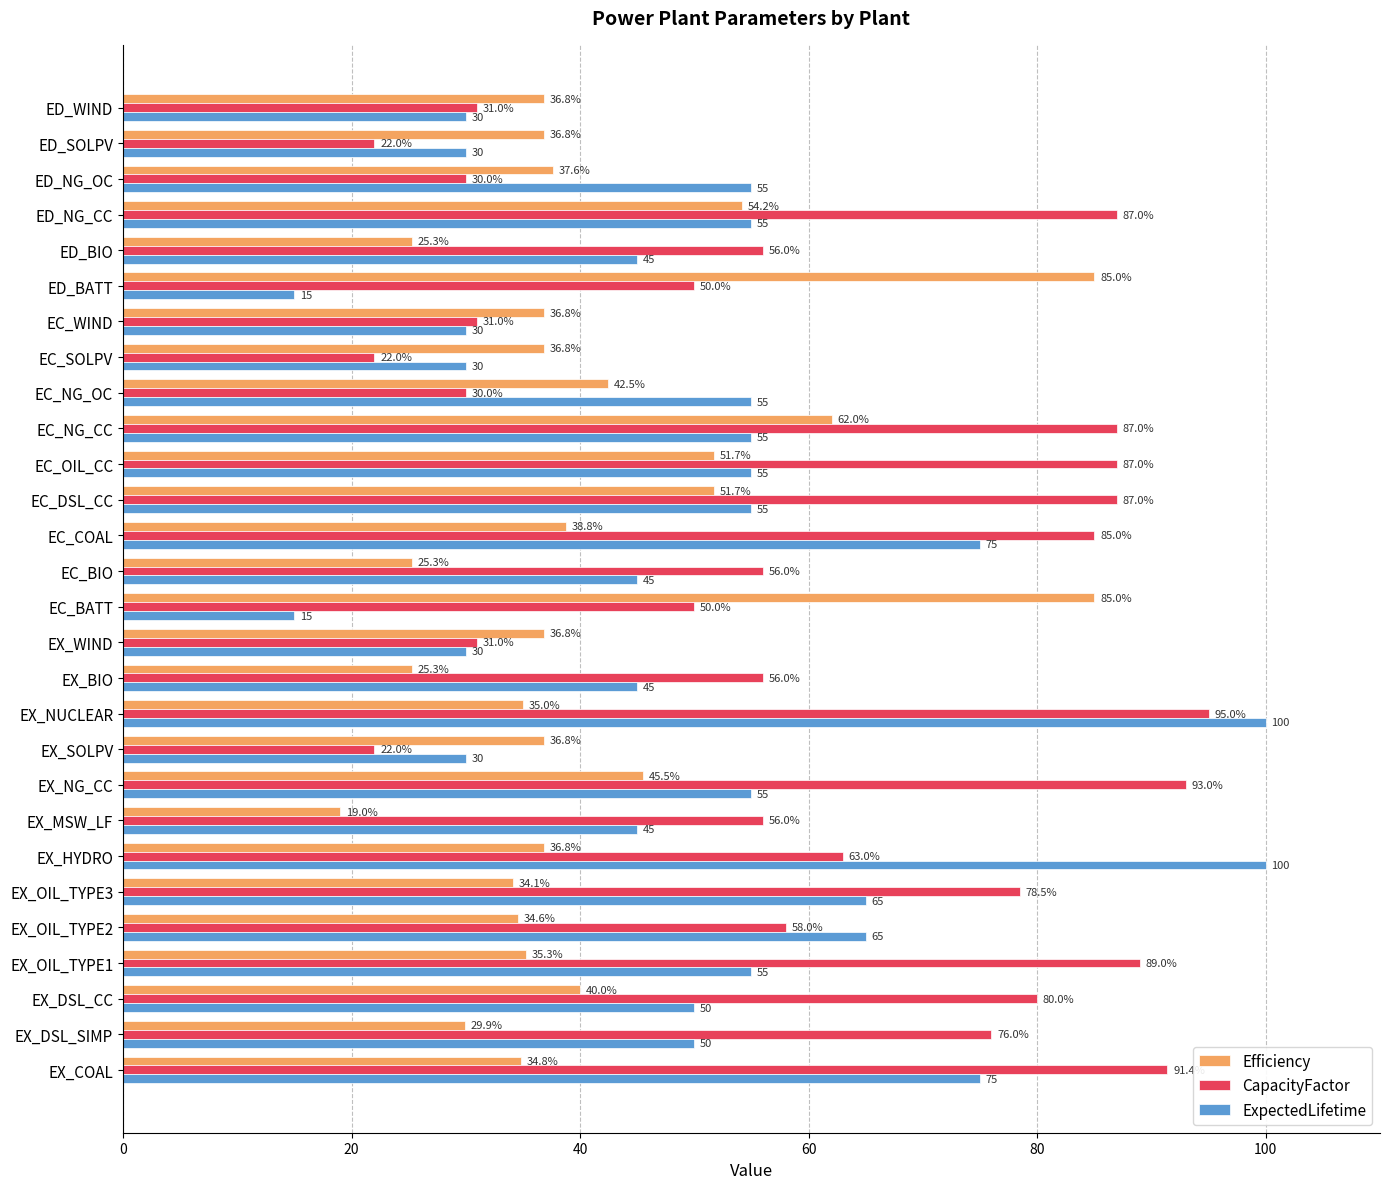

What is the difference between the maximum and minimum values in the Efficiency series?

66.0